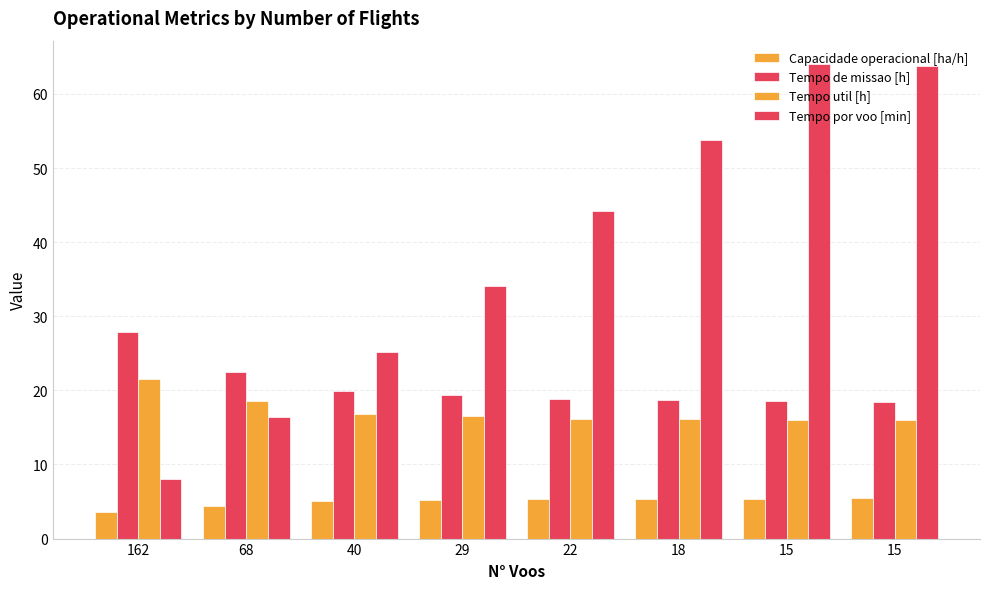

Which series has the largest total across all categories?

Tempo por voo [min]